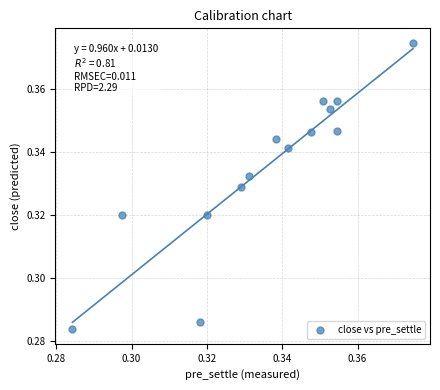

Count the number of points in this scatter plot.

14